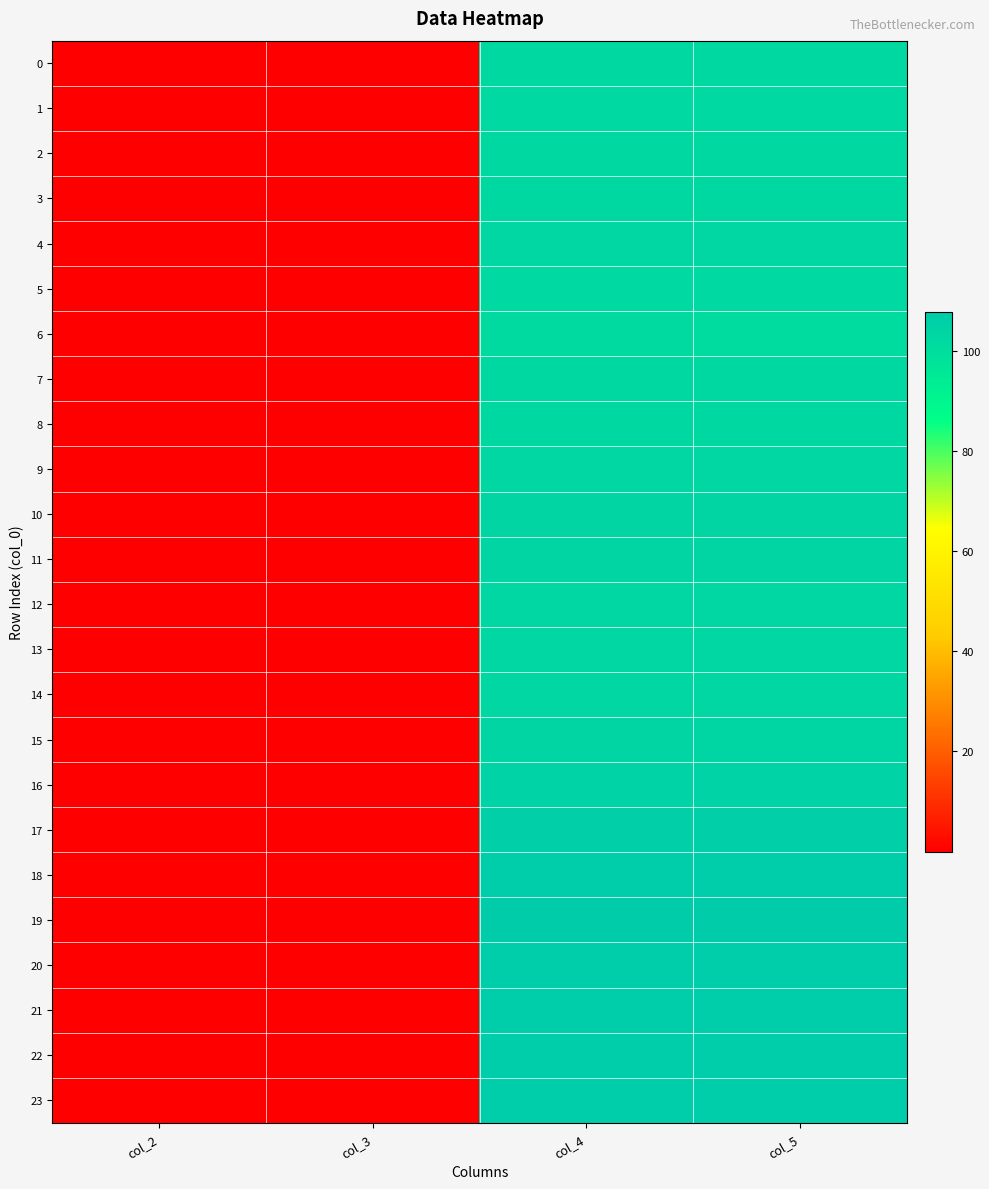

List the series in order of their peak value, lowest first.

6, 5, 1, 0, 2, 8, 3, 7, 4, 9, 14, 12, 13, 15, 10, 11, 16, 17, 21, 23, 18, 20, 22, 19